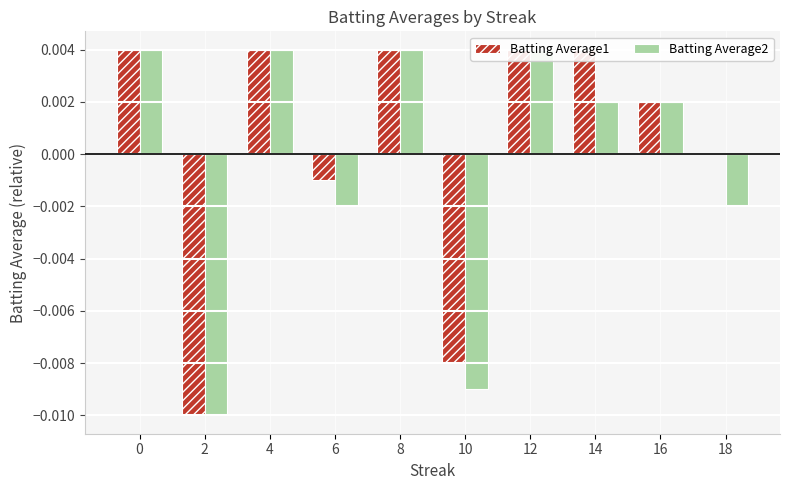

Rank the series by their average value, from lowest to highest.

Batting Average2, Batting Average1